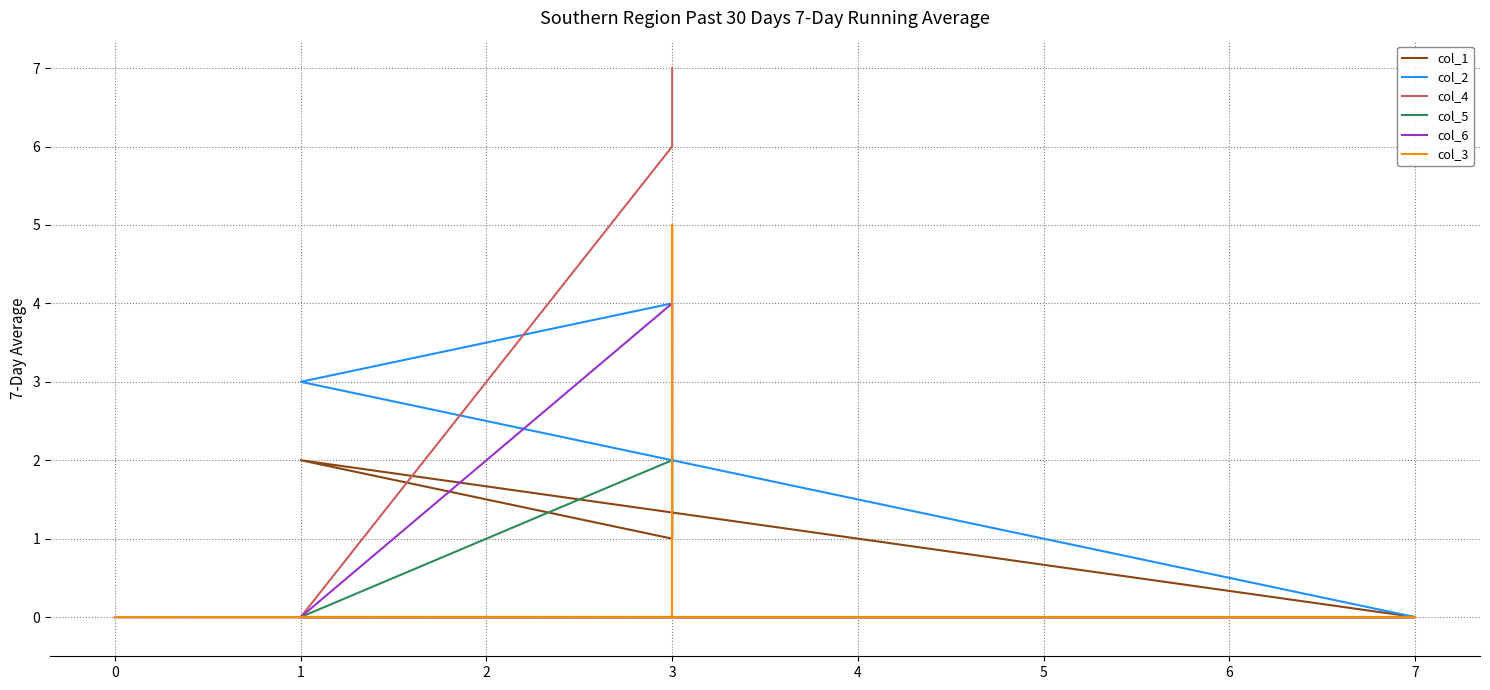

At 7, list the series in order from smallest to largest.

col_1, col_2, col_4, col_5, col_6, col_3